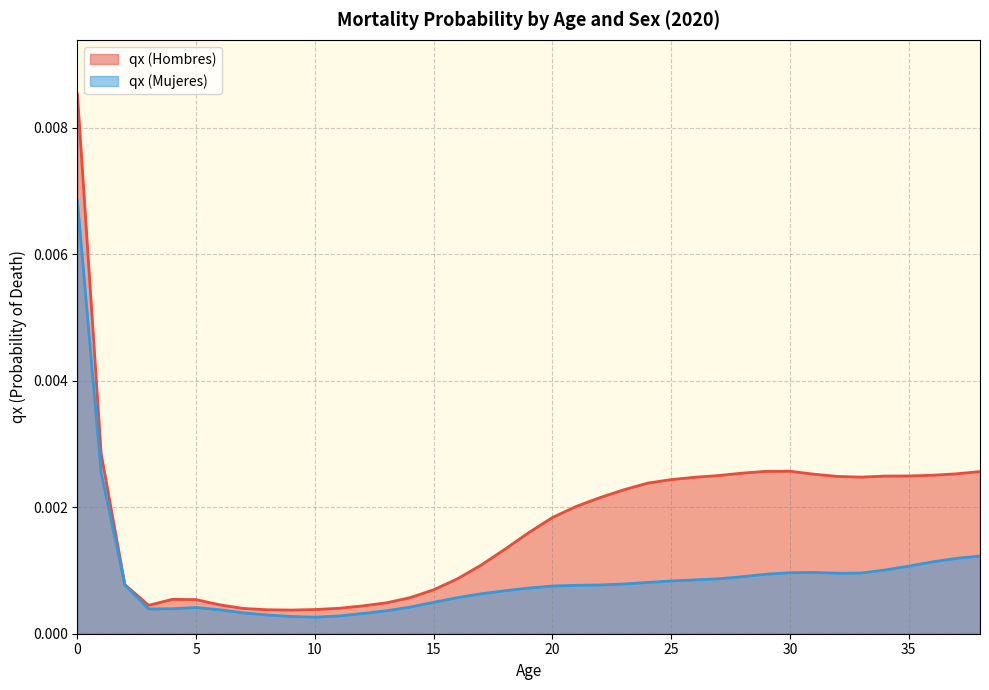

Count the number of data series in this chart.

2